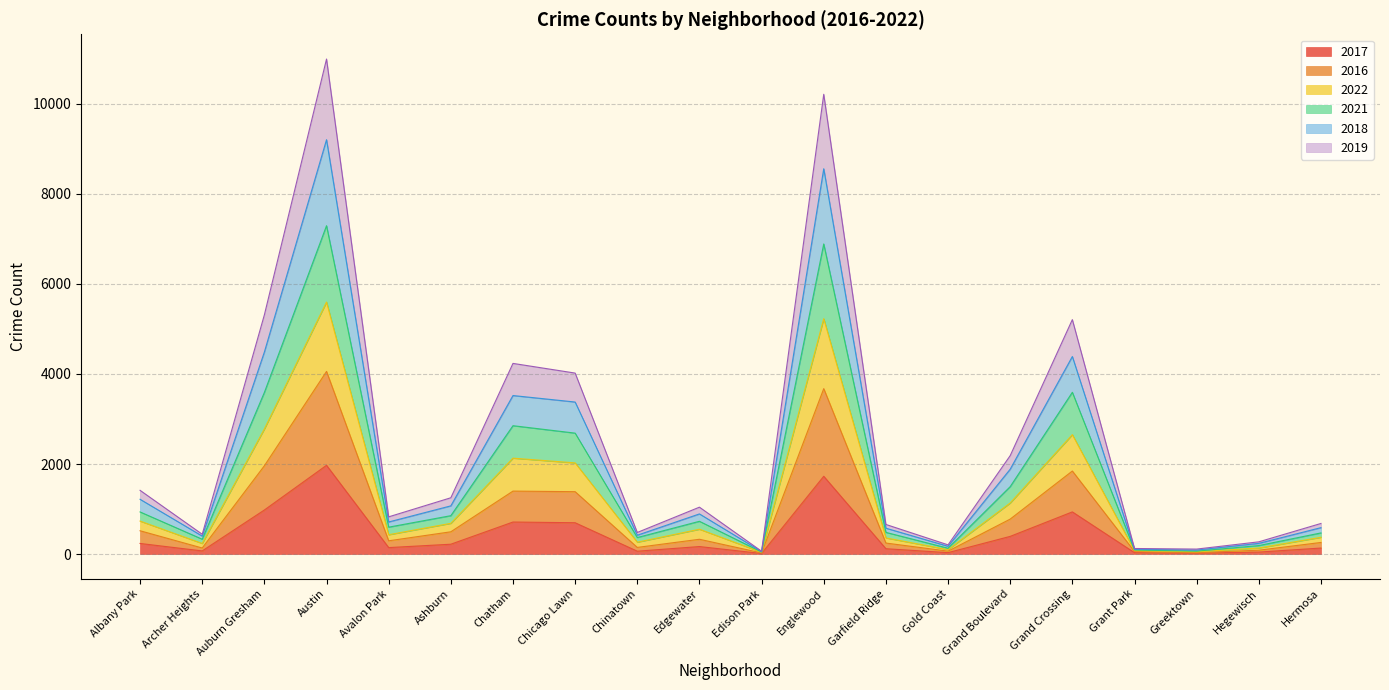

What is the total value across all series at Englewood?

10214